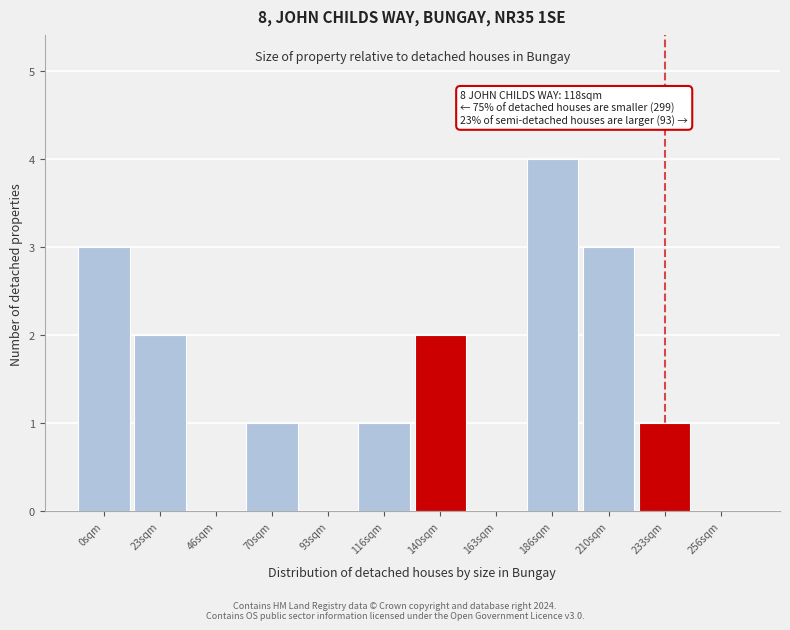

Reading left to right, extract all data points from this chart.

0sqm=3	23sqm=2	46sqm=0	70sqm=1	93sqm=0	116sqm=1	140sqm=2	163sqm=0	186sqm=4	210sqm=3	233sqm=1	256sqm=0